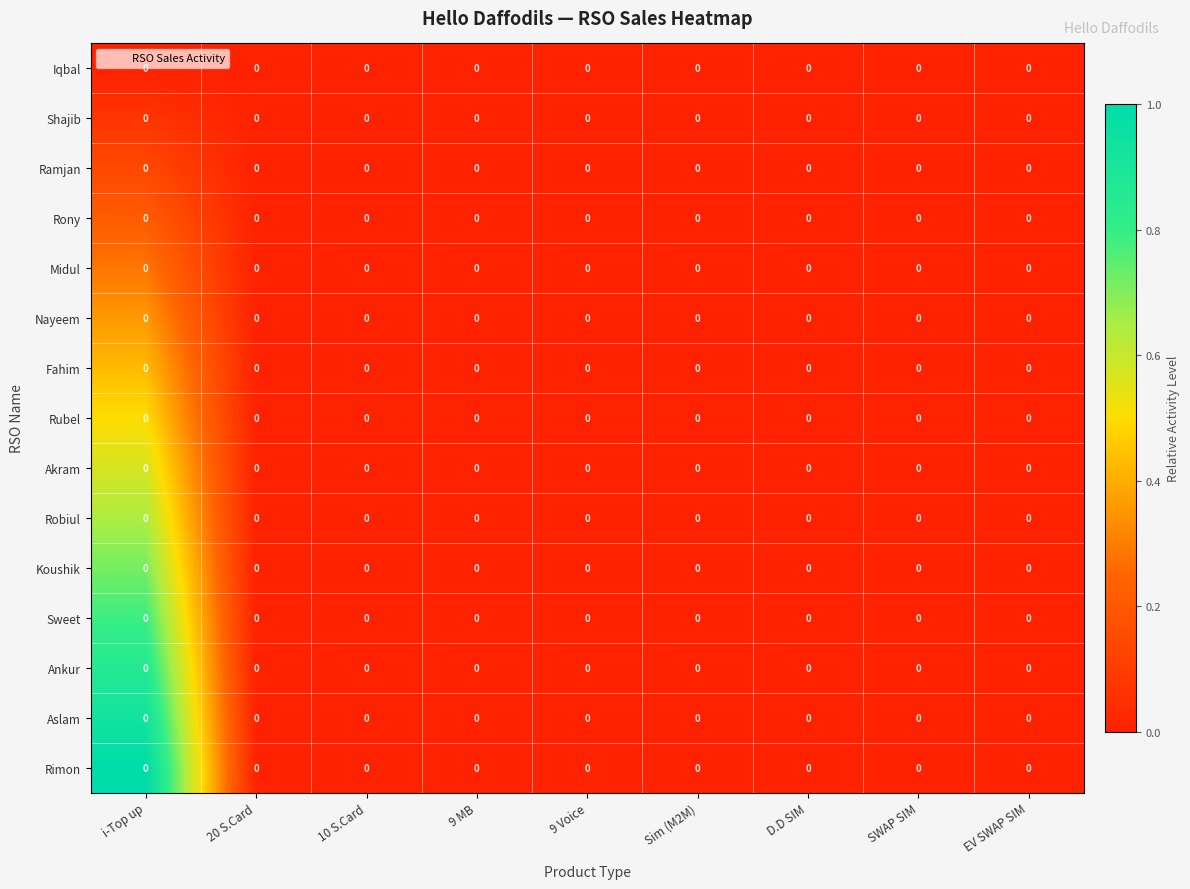

What is the difference between the highest and lowest values at i-Top up?

1.0